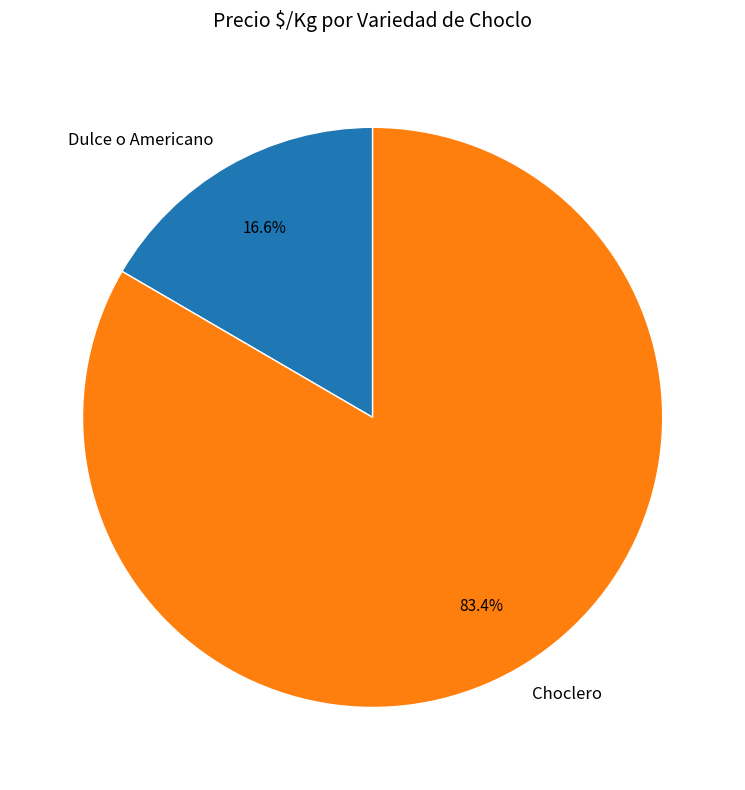

To the nearest percent, what portion does Choclero represent?

83%